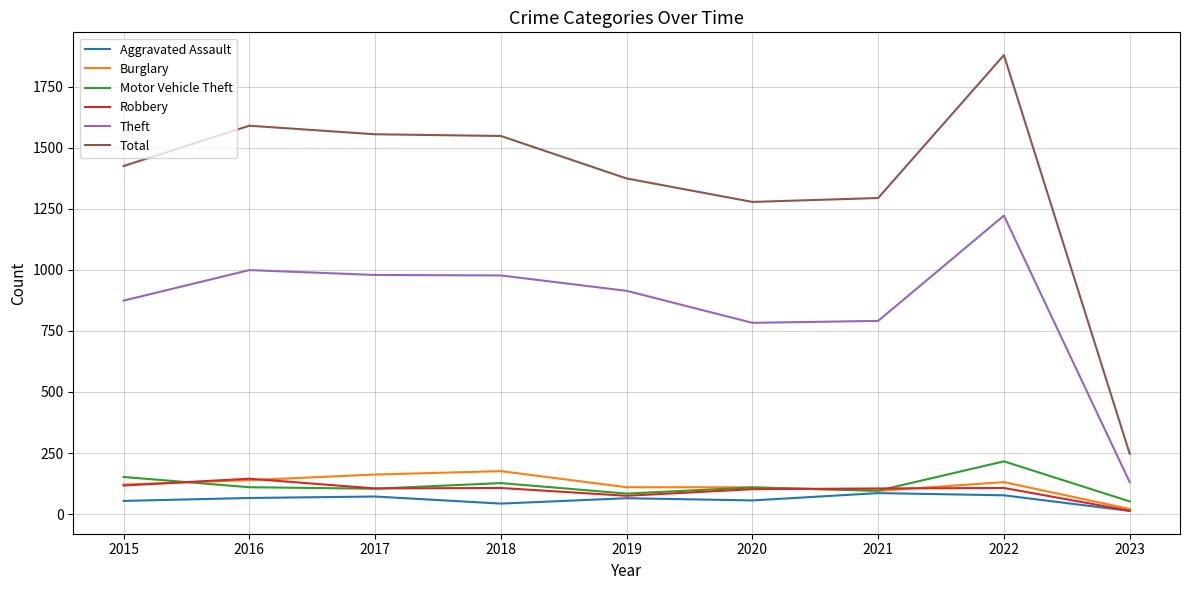

Which series changed the most between 2019 and 2022?

Total